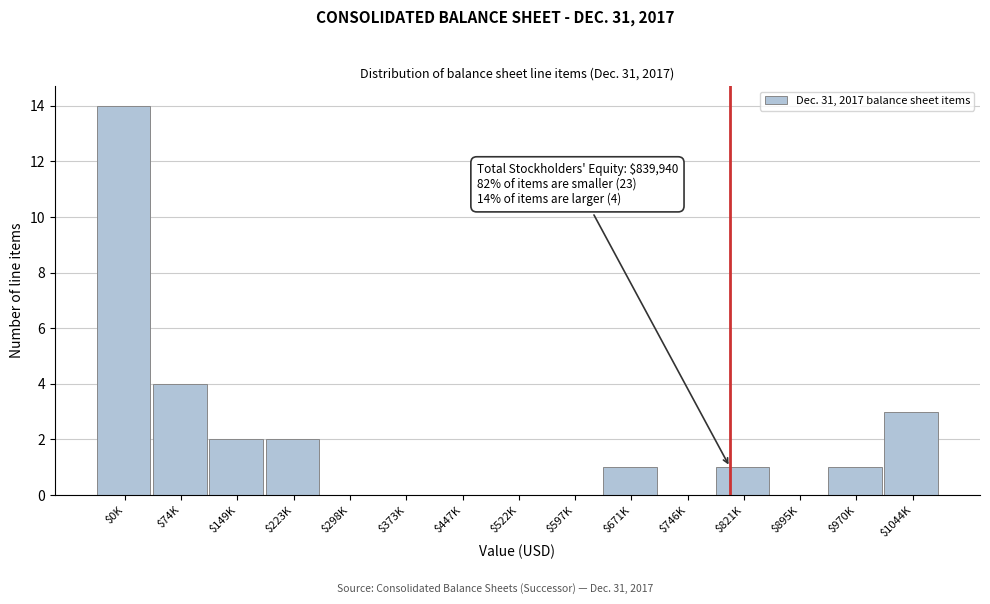

Read the value at $1044K.

3